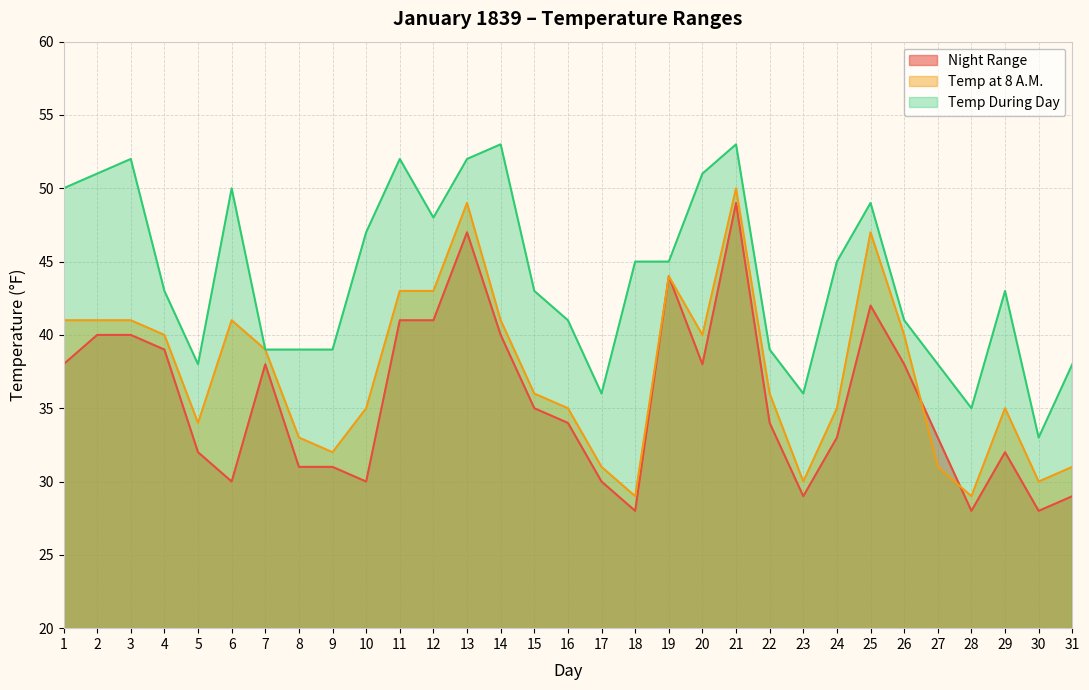

What is the approximate value of Temp at 8 A.M. at 7, to the nearest 5?

40